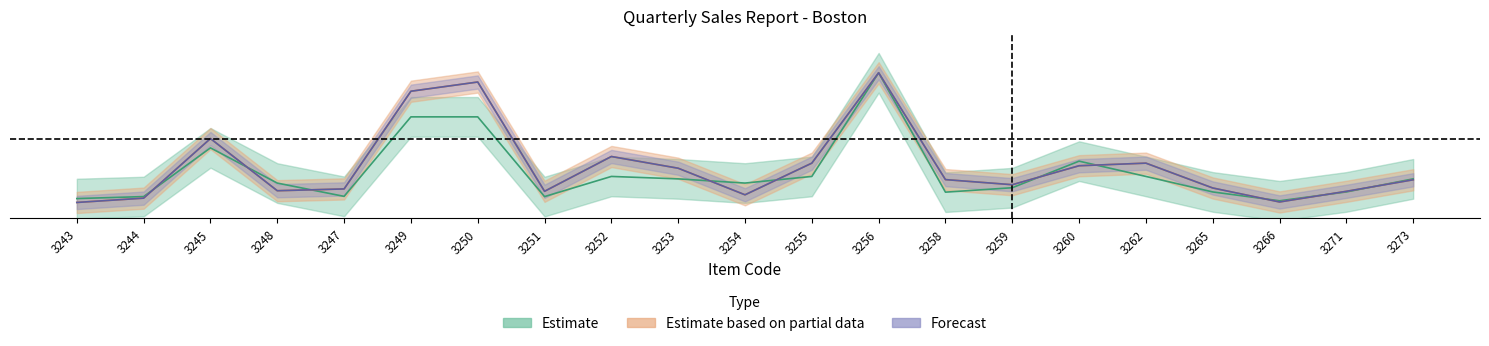

Is the value of Item Price at 3271 greater than the value of Commission at 3273?

No